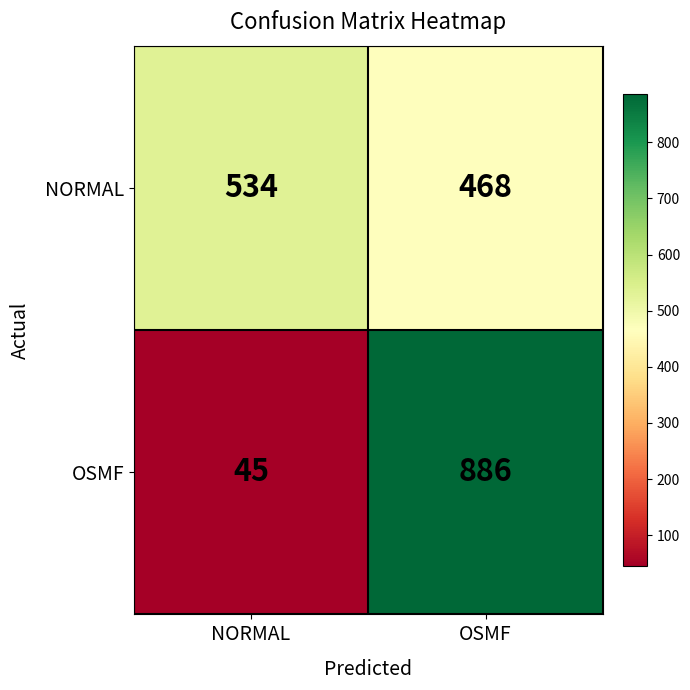

What is the difference between the highest and lowest values at OSMF?

418